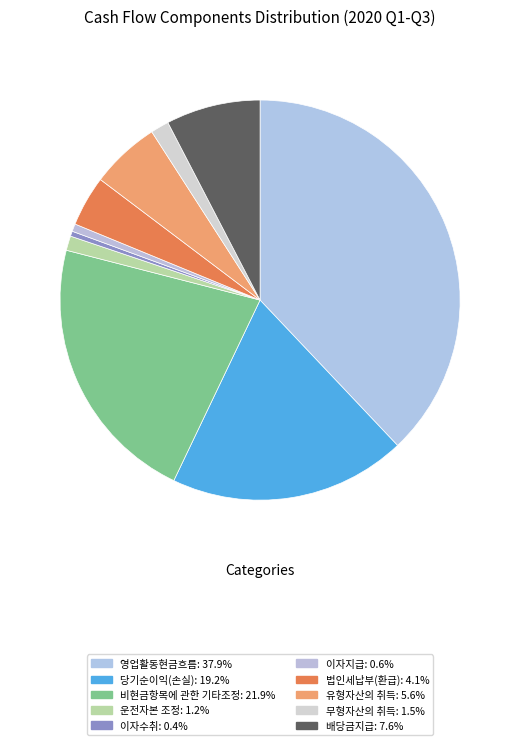

The 이자수취 slice represents 0% of the pie. True or false?

True